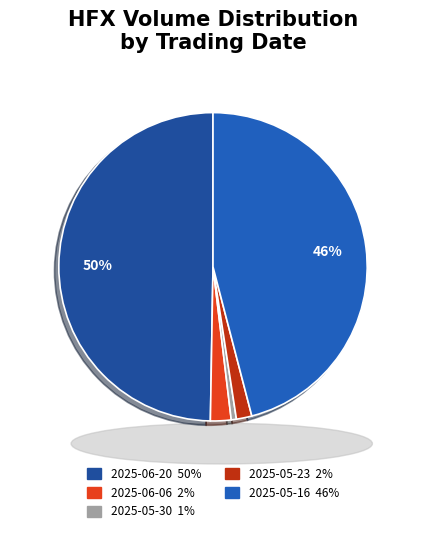

To the nearest percent, what is the combined percentage of 2025-05-23 and 2025-06-20?

51%